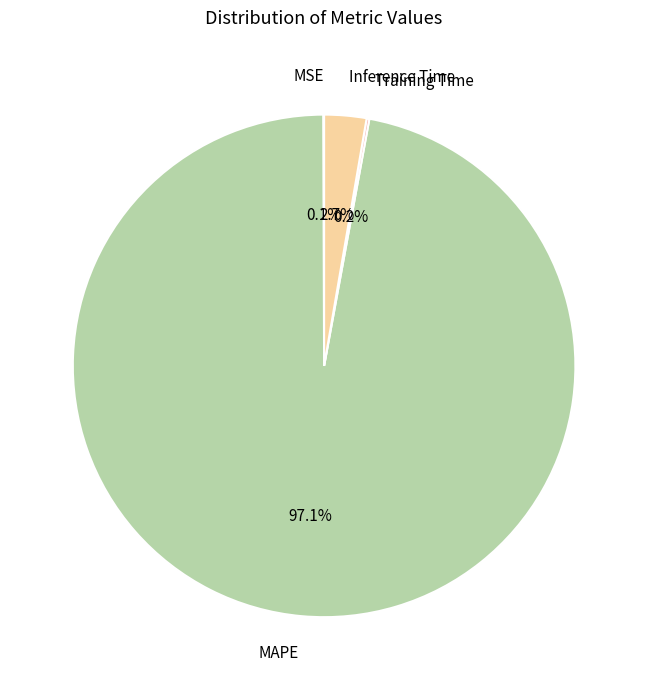

How much of the chart is everything except Inference Time?

97.3%